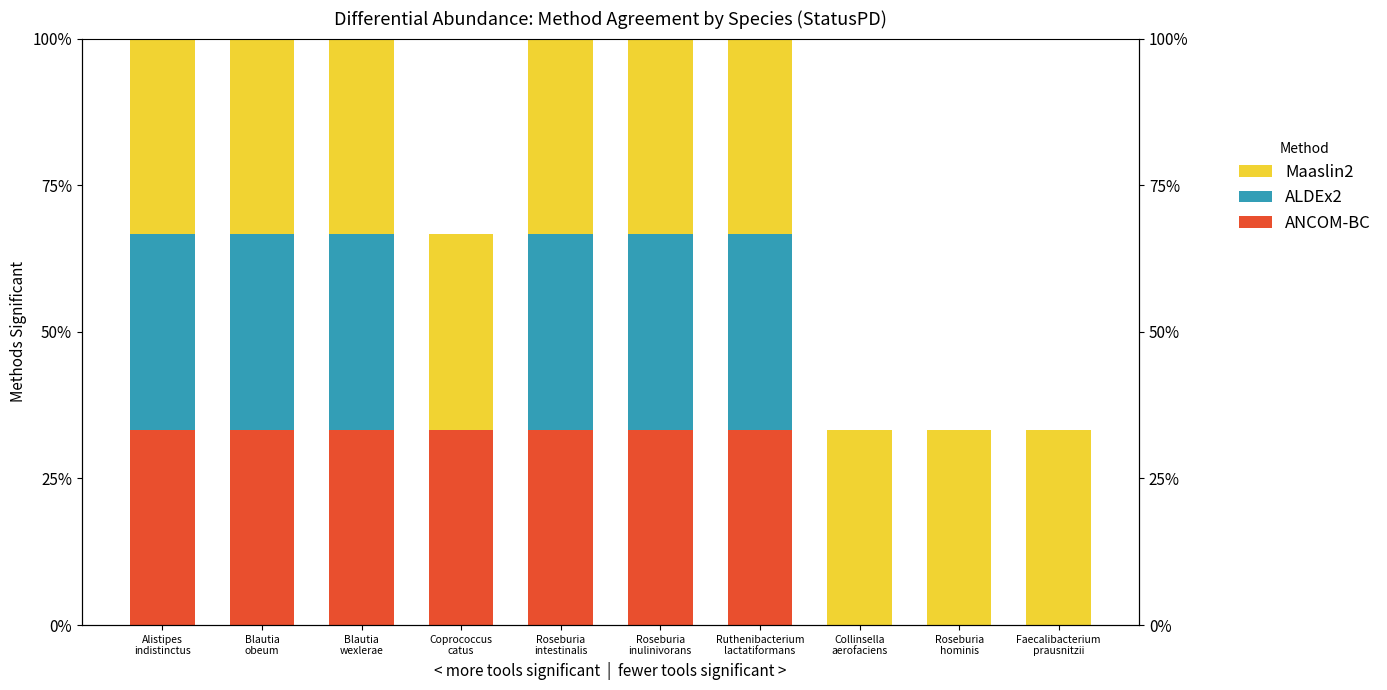

Count the ANCOM-BC values in the range 0 to 1.

10